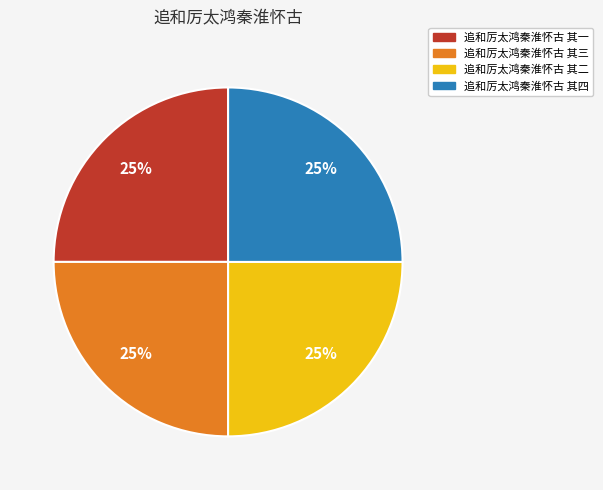

Does 追和厉太鸿秦淮怀古 其一 represent more than half of the total?

No